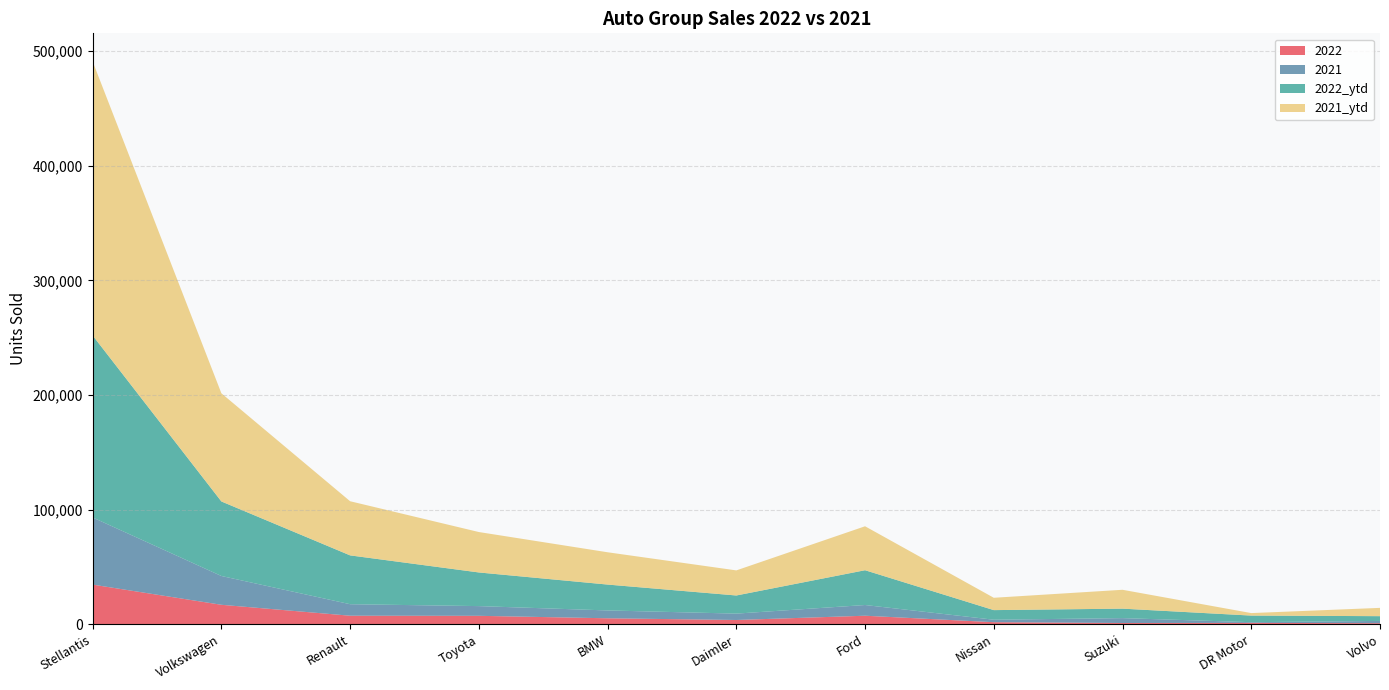

Reading left to right, what are all the values shown in this chart?

2022: Stellantis=34609	Volkswagen=17000	Renault=7468	Toyota=7379	BMW=5223	Daimler=3735	Ford=7453	Nissan=1814	Suzuki=1106	DR Motor=1208	Volvo=920
2021: Stellantis=58579	Volkswagen=25133	Renault=10038	Toyota=8471	BMW=6847	Daimler=5562	Ford=9353	Nissan=2158	Suzuki=4263	DR Motor=615	Volvo=2009
2022_ytd: Stellantis=158766	Volkswagen=65023	Renault=42594	Toyota=29355	BMW=22570	Daimler=15814	Ford=30344	Nissan=8376	Suzuki=8258	DR Motor=5757	Volvo=4138
2021_ytd: Stellantis=239077	Volkswagen=94366	Renault=47243	Toyota=35273	BMW=28181	Daimler=21897	Ford=38350	Nissan=10771	Suzuki=16465	DR Motor=2177	Volvo=7239